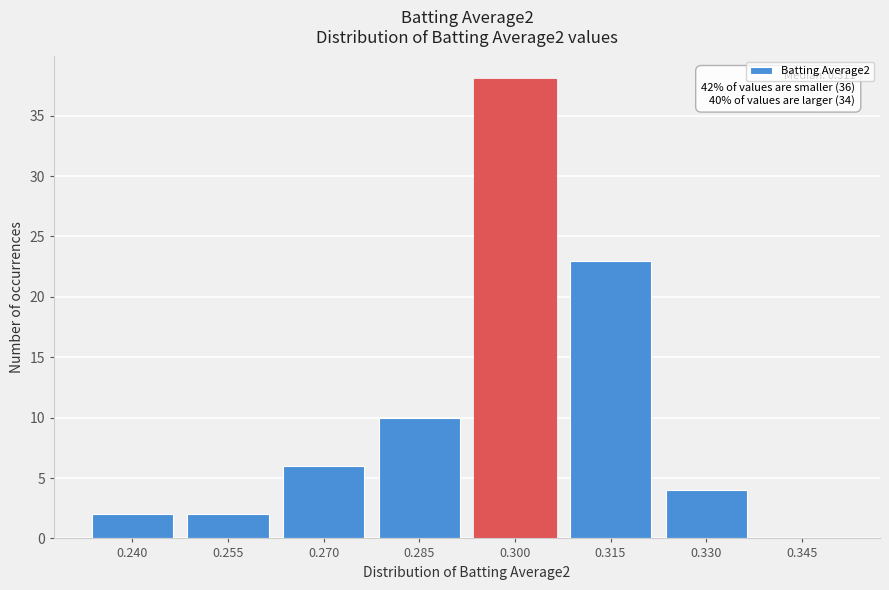

Reading left to right, list all the values displayed in this chart.

0.240=2	0.255=2	0.270=6	0.285=10	0.300=38	0.315=23	0.330=4	0.345=0